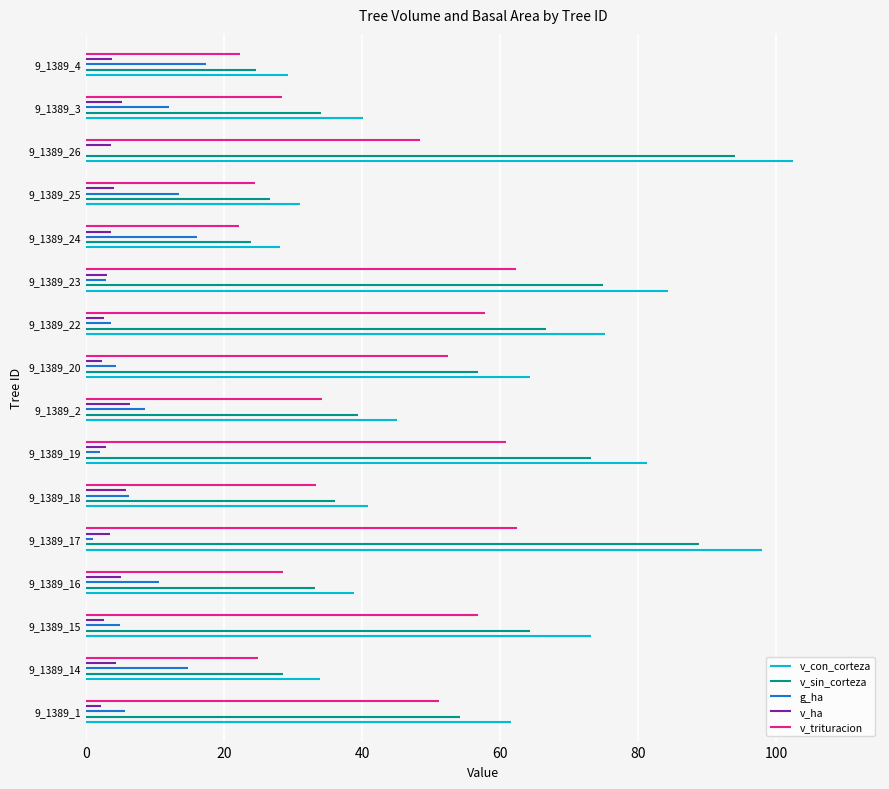

What is the total value across all series at 9_1389_17?

253.5